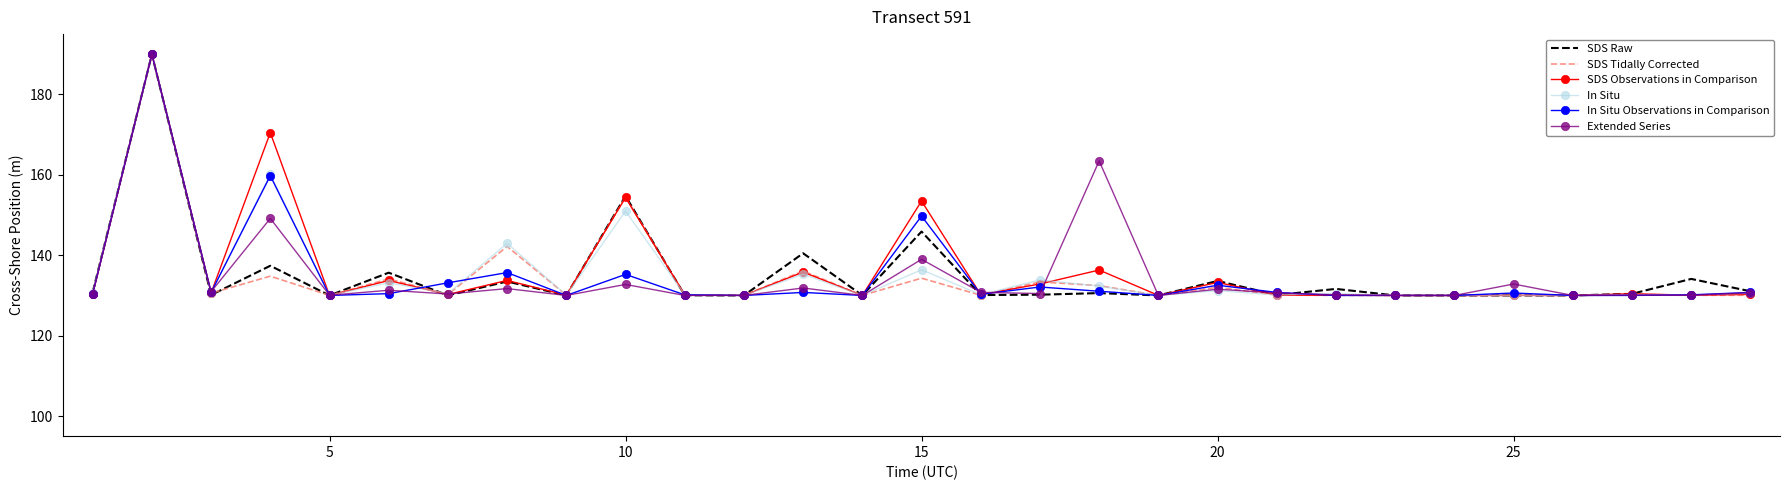

What is the minimum value shown in the chart?

130.0